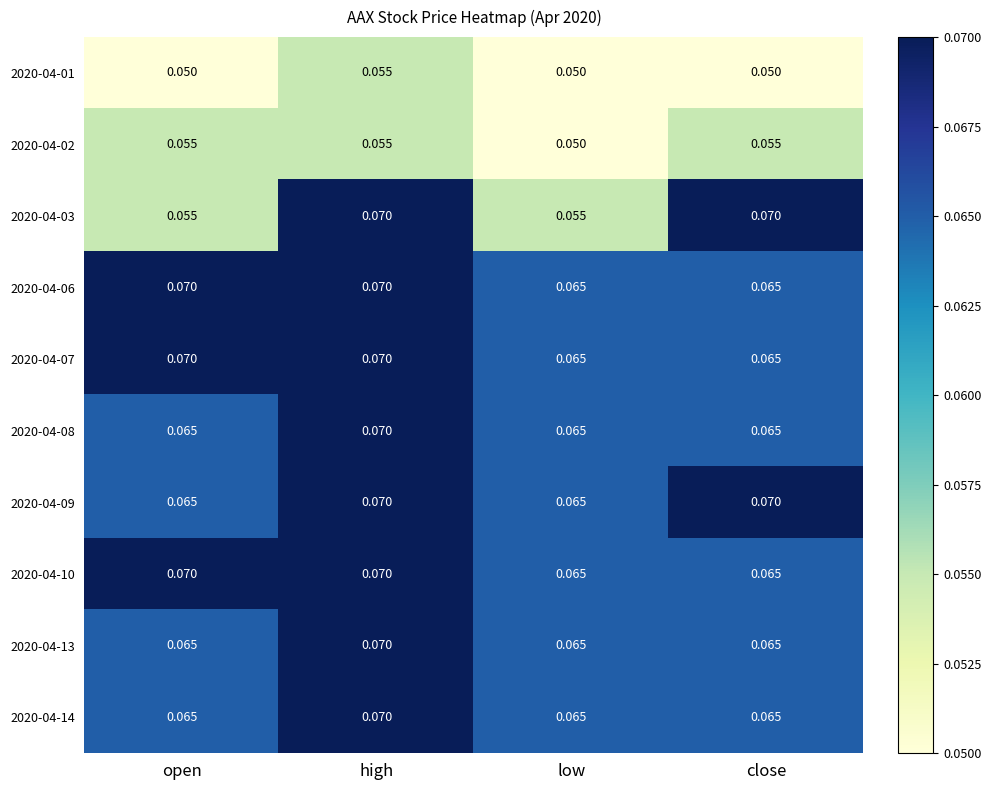

Which category has the highest value in the 2020-04-01 series?

high